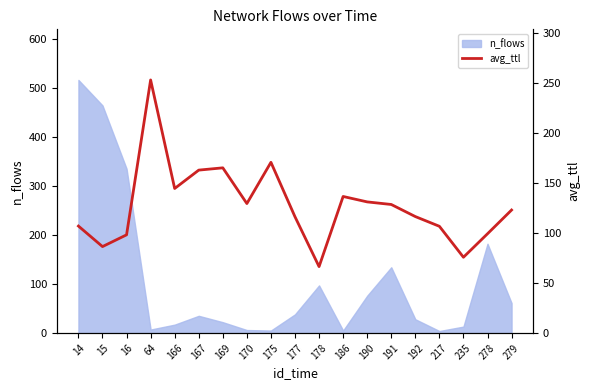

List the labels in order of value, largest first.

64, 175, 169, 167, 166, 186, 190, 170, 191, 279, 192, 177, 14, 217, 278, 16, 15, 235, 178